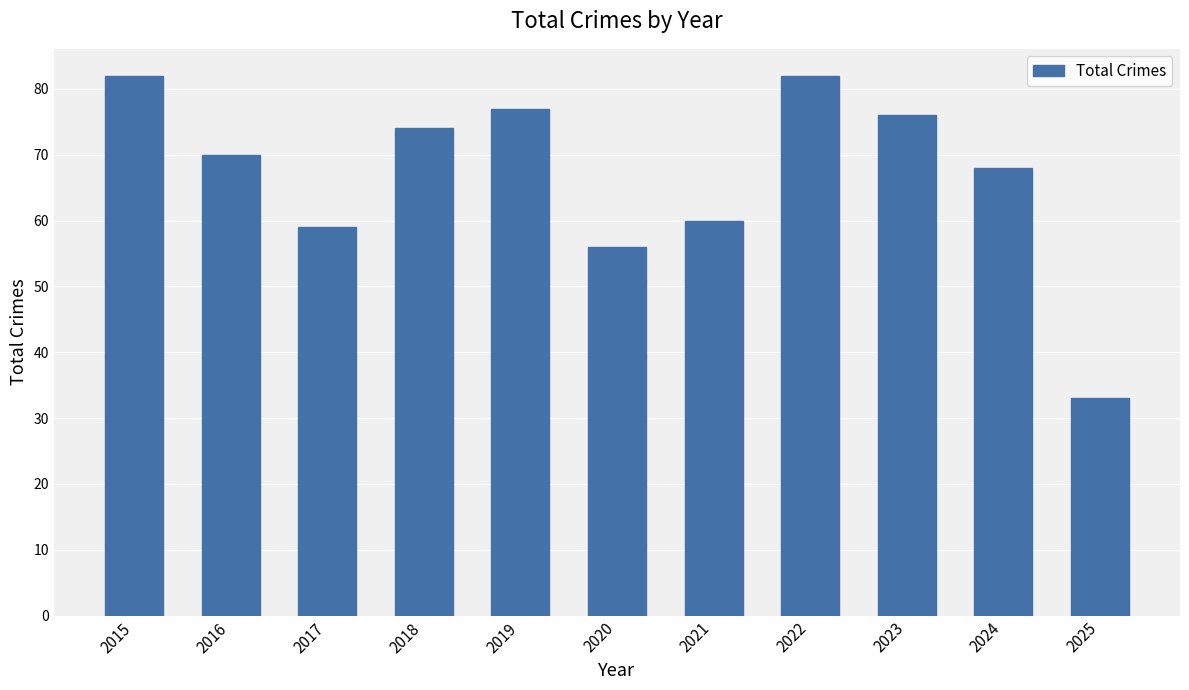

What is the greatest value displayed?

82